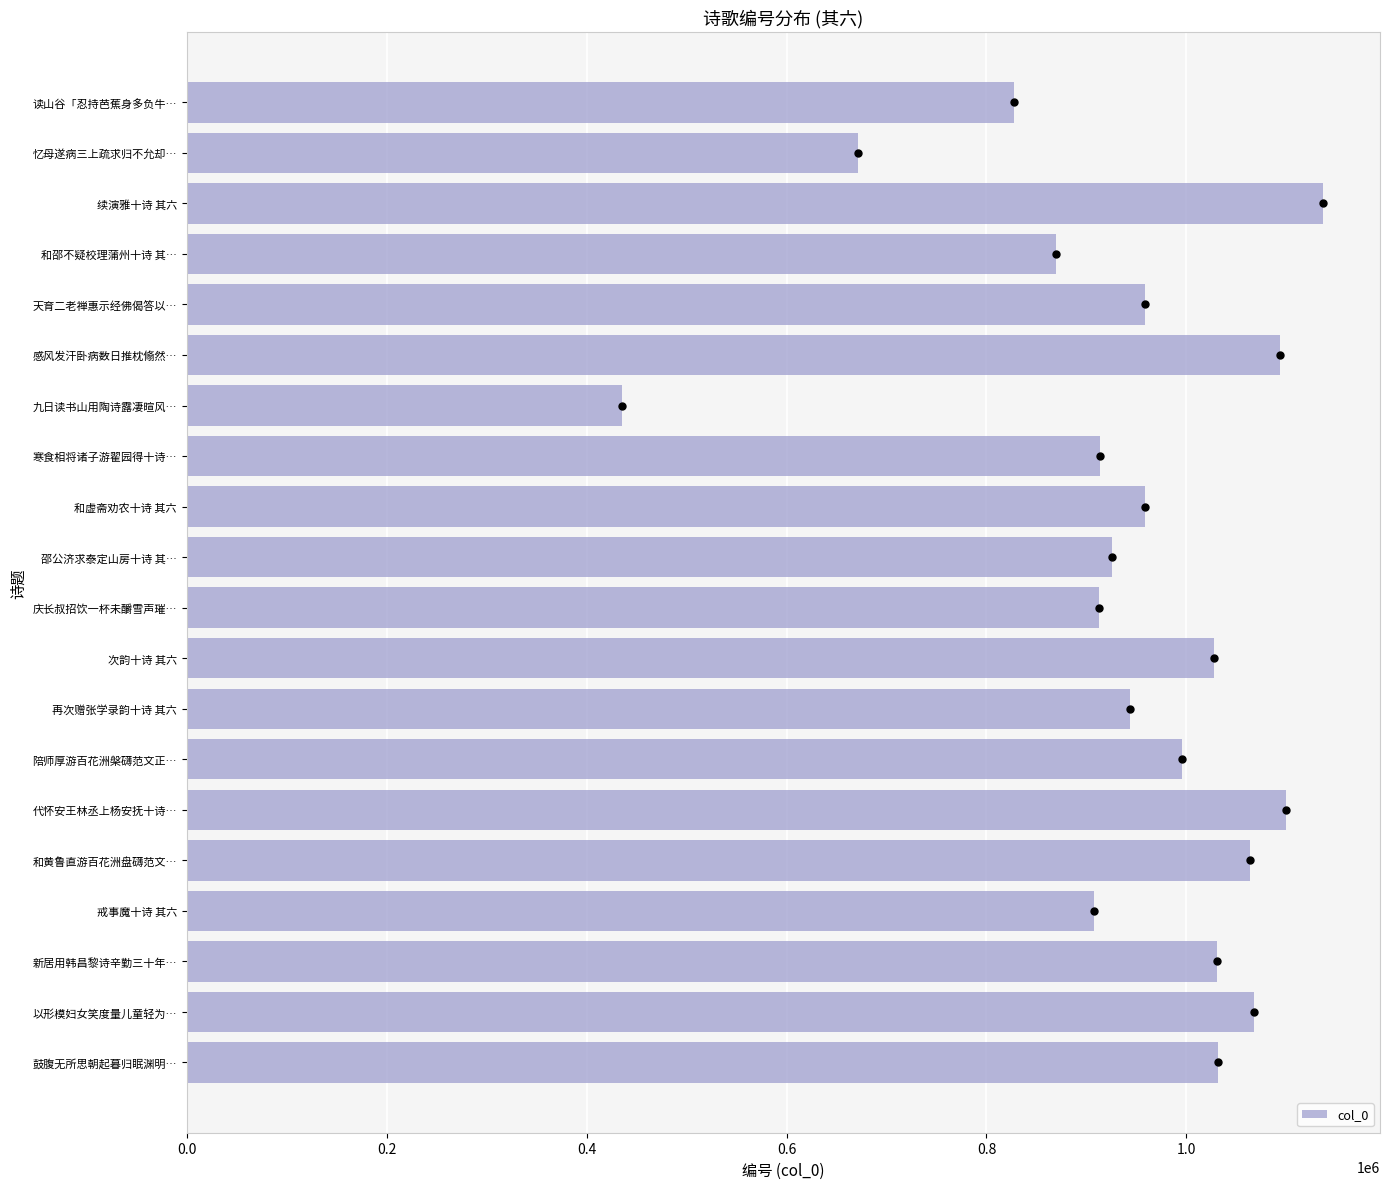

What is the approximate value at 和邵不疑校理蒲州十诗 其…?

870056